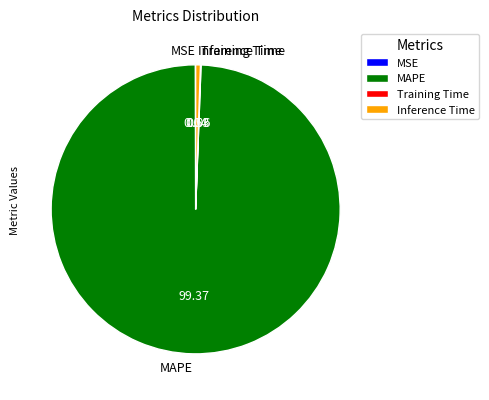

Which category has the biggest portion of the pie?

MAPE